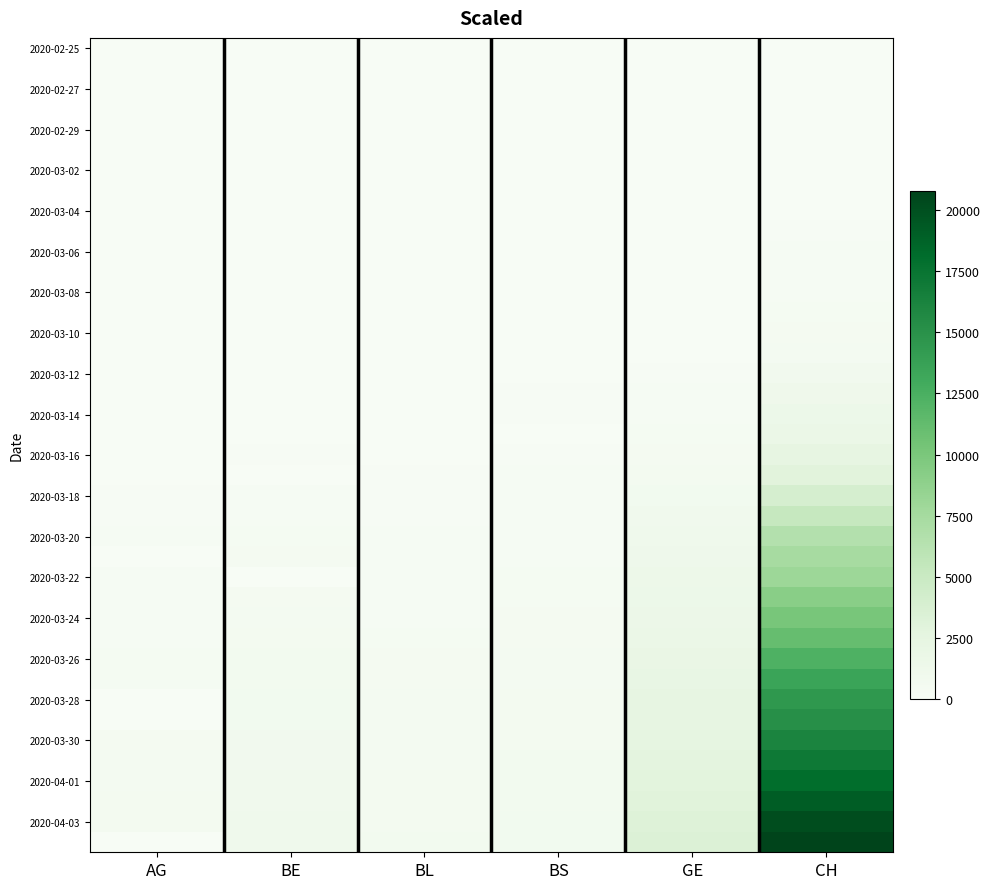

What is the greatest value displayed?

20773